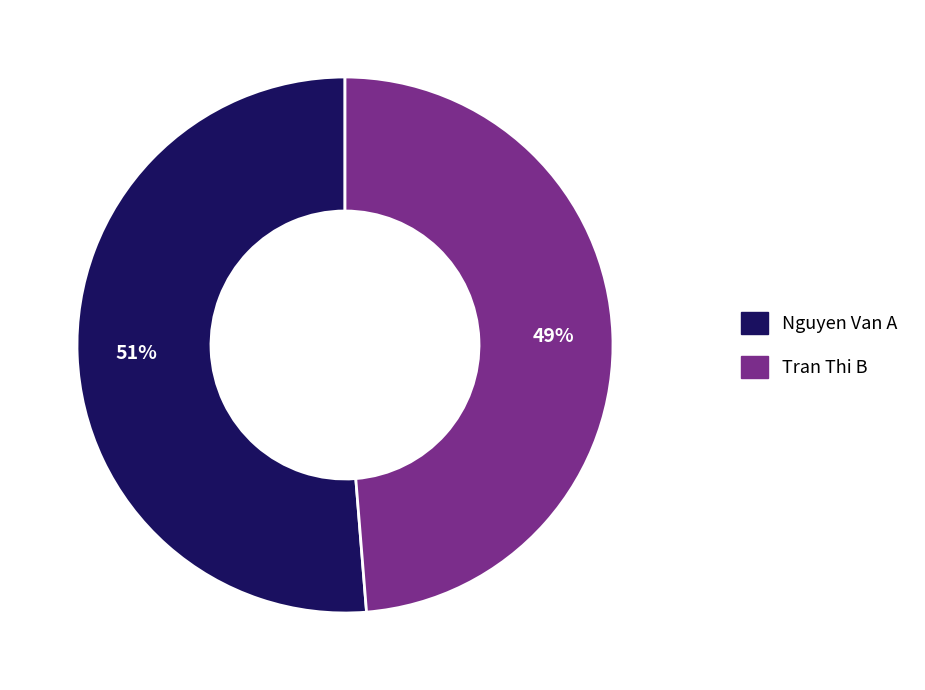

Do Tran Thi B and Nguyen Van A together represent more than half of the pie?

Yes